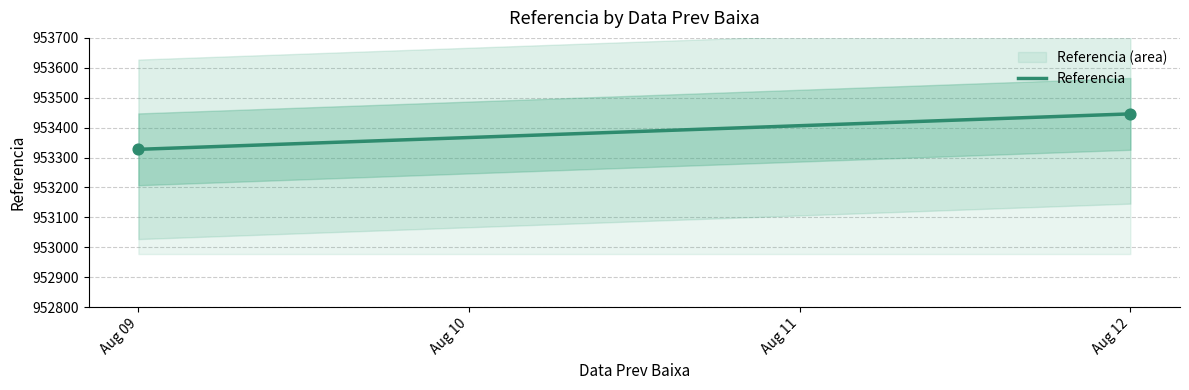

What is the average X value?

19945.5